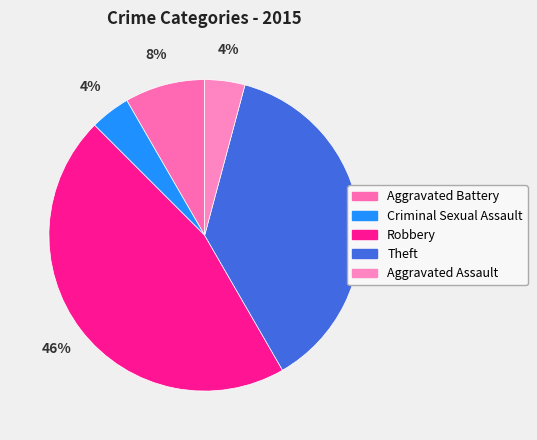

To the nearest percent, what is the difference between the largest and smallest slice percentages?

42%